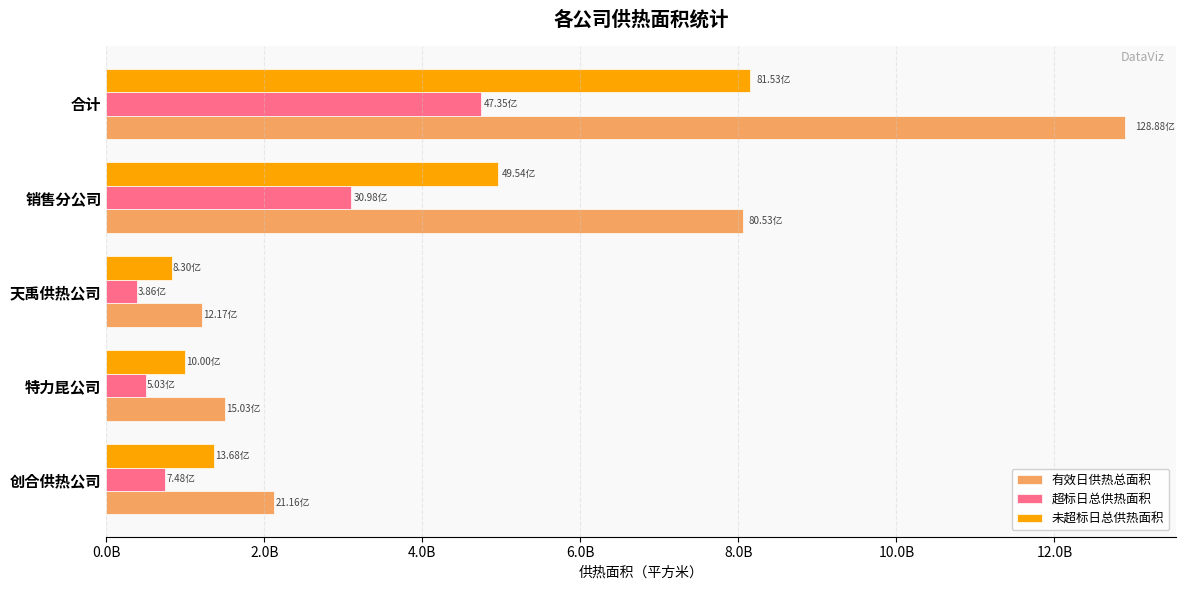

What are all the series names shown in the legend?

有效日供热总面积, 超标日总供热面积, 未超标日总供热面积